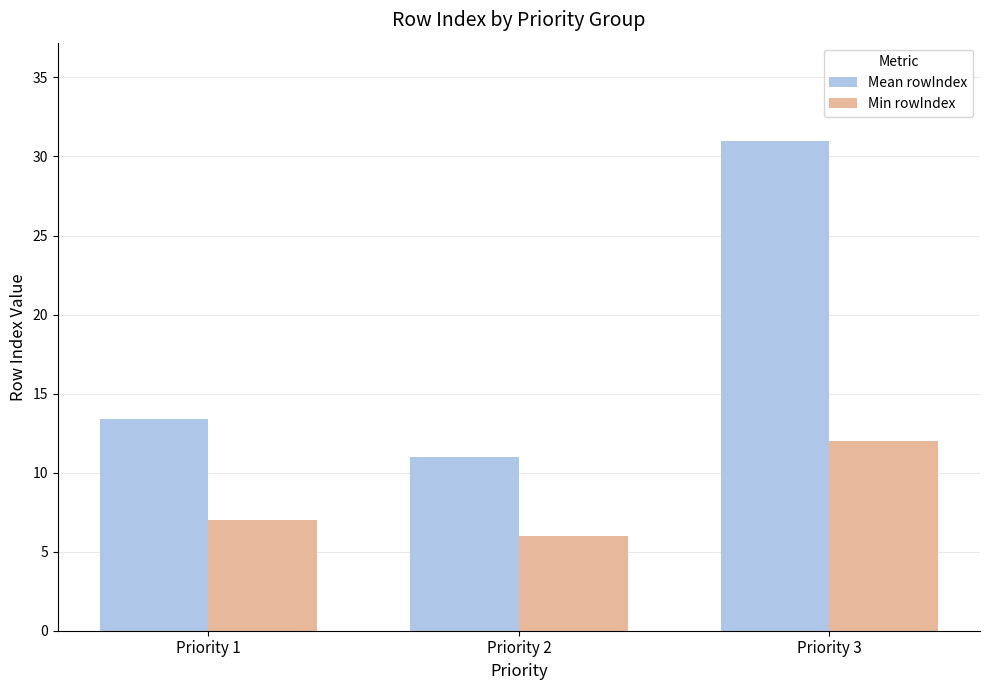

At how many categories does at least one series exceed 8?

3